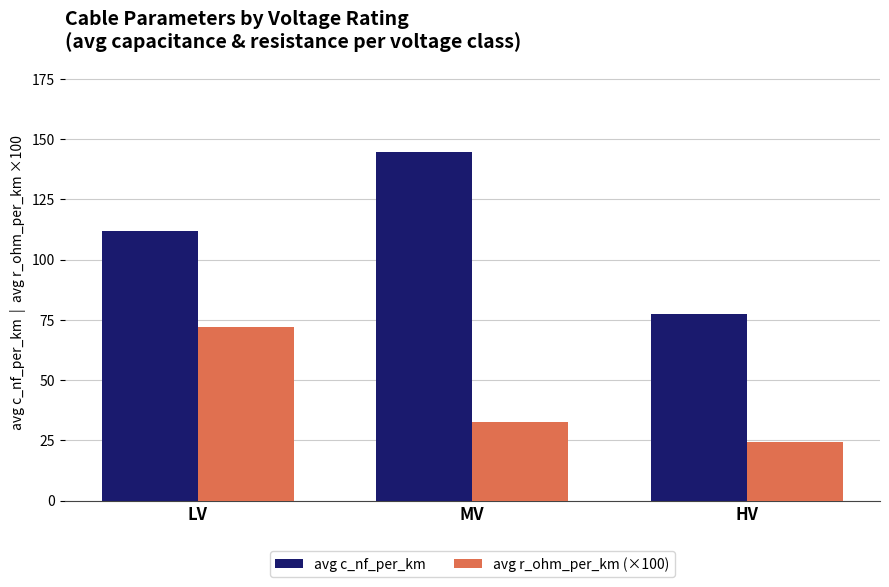

Reading left to right, list all the values displayed in this chart.

avg c_nf_per_km: 111.8	144.8	77.3
avg r_ohm_per_km (×100): 72.2	32.4	24.3